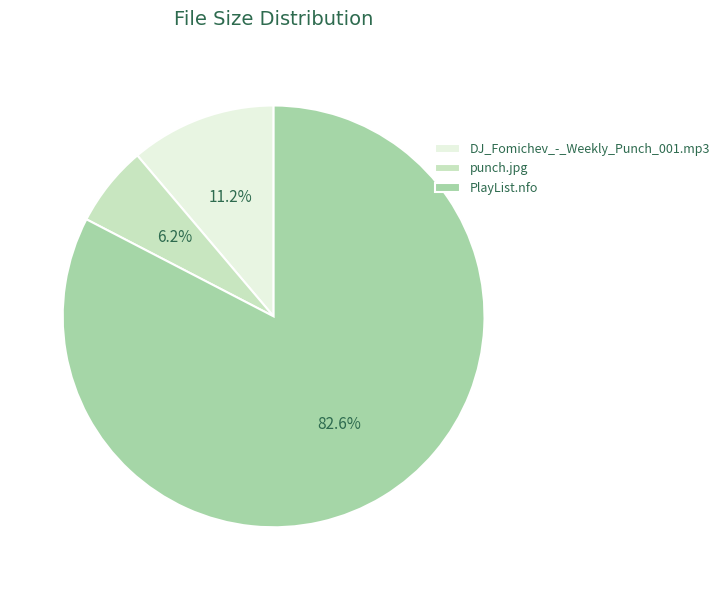

Does PlayList.nfo represent more than half of the total?

Yes